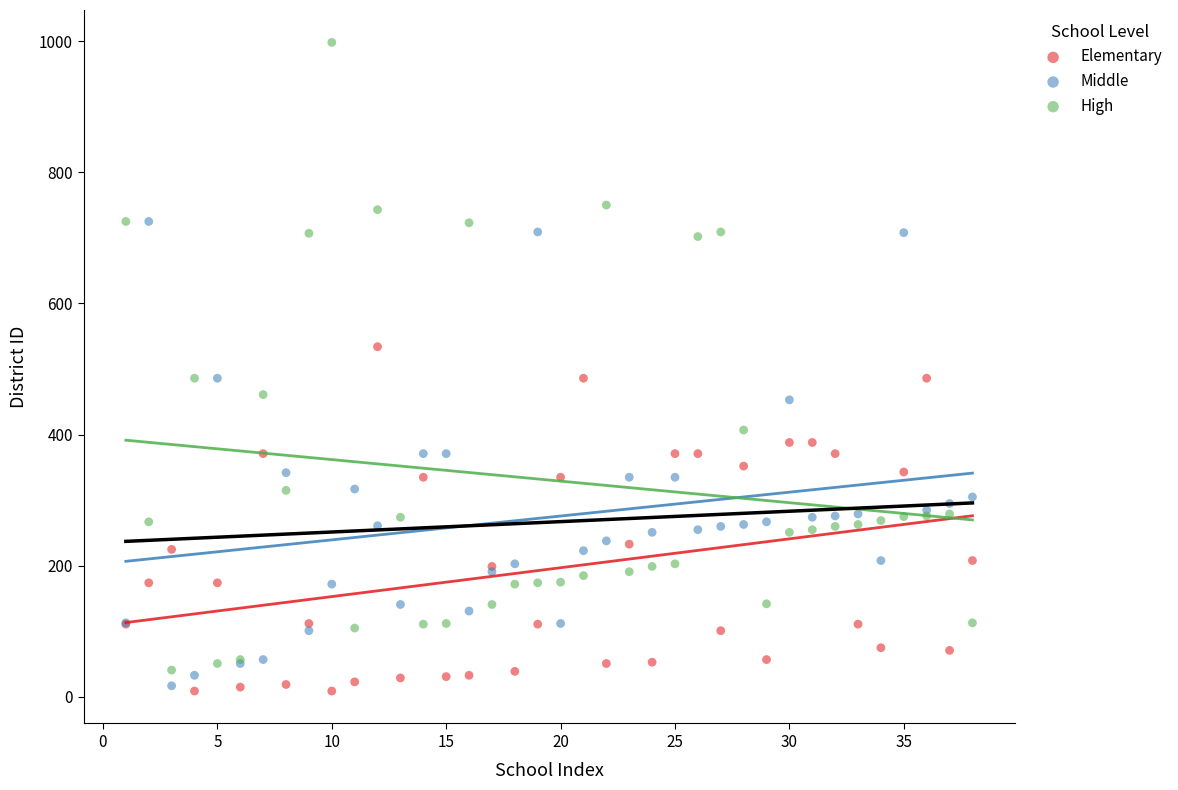

What are all the series names shown in the legend?

Elementary, Middle, High